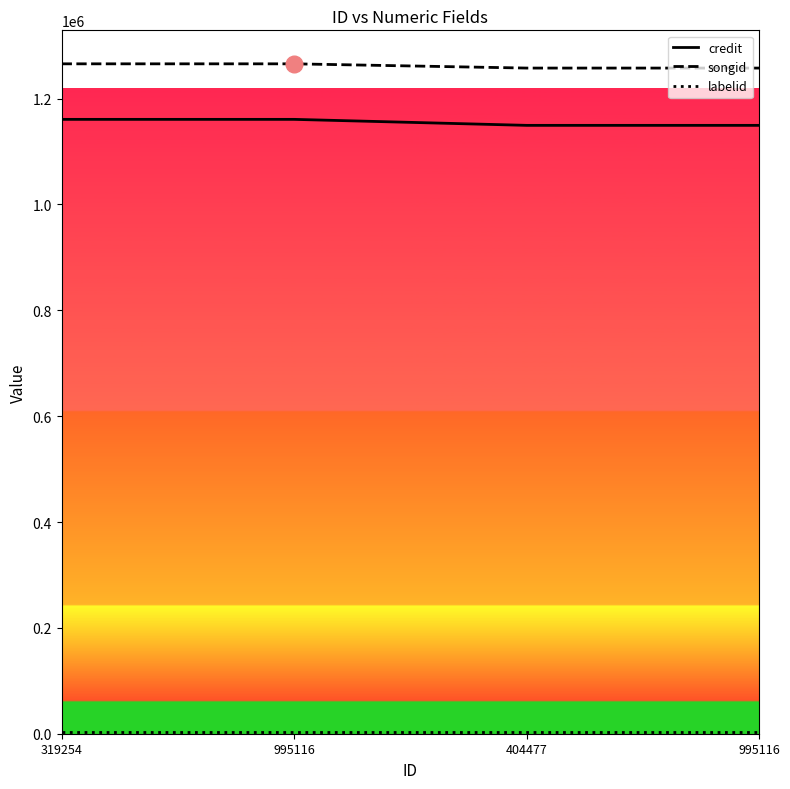

Is the value of credit at 995116 greater than the value of songid at 404477?

No